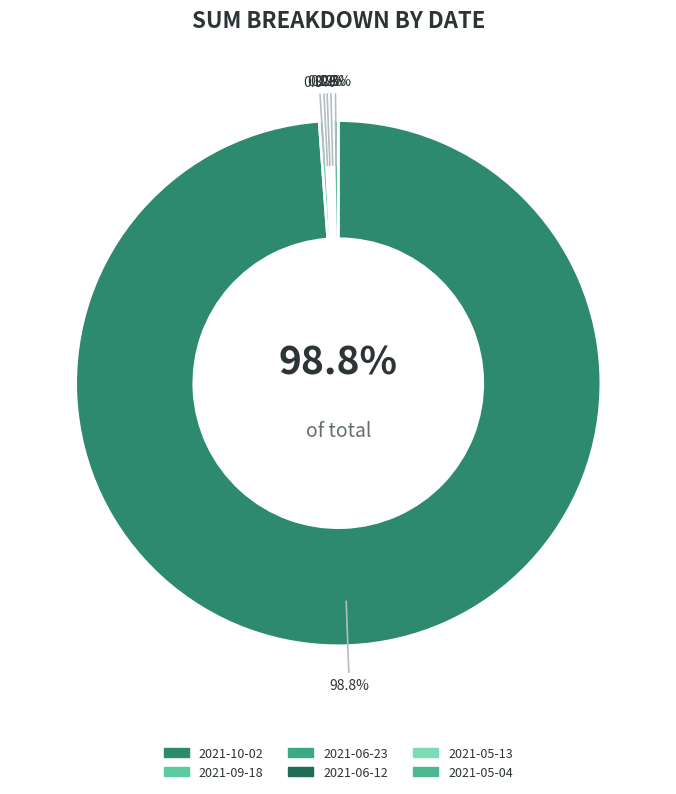

Does 2021-09-18 represent more than half of the total?

No